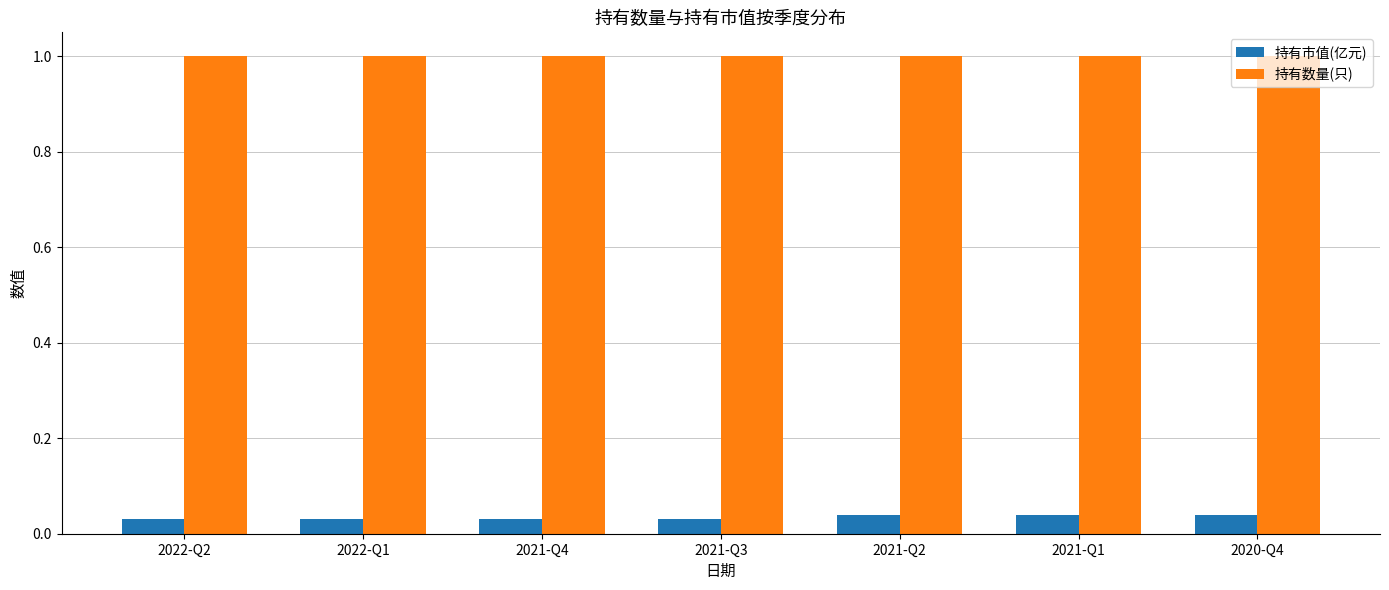

Is it true that 持有数量(只) equals 1.0 at 2021-Q2?

True